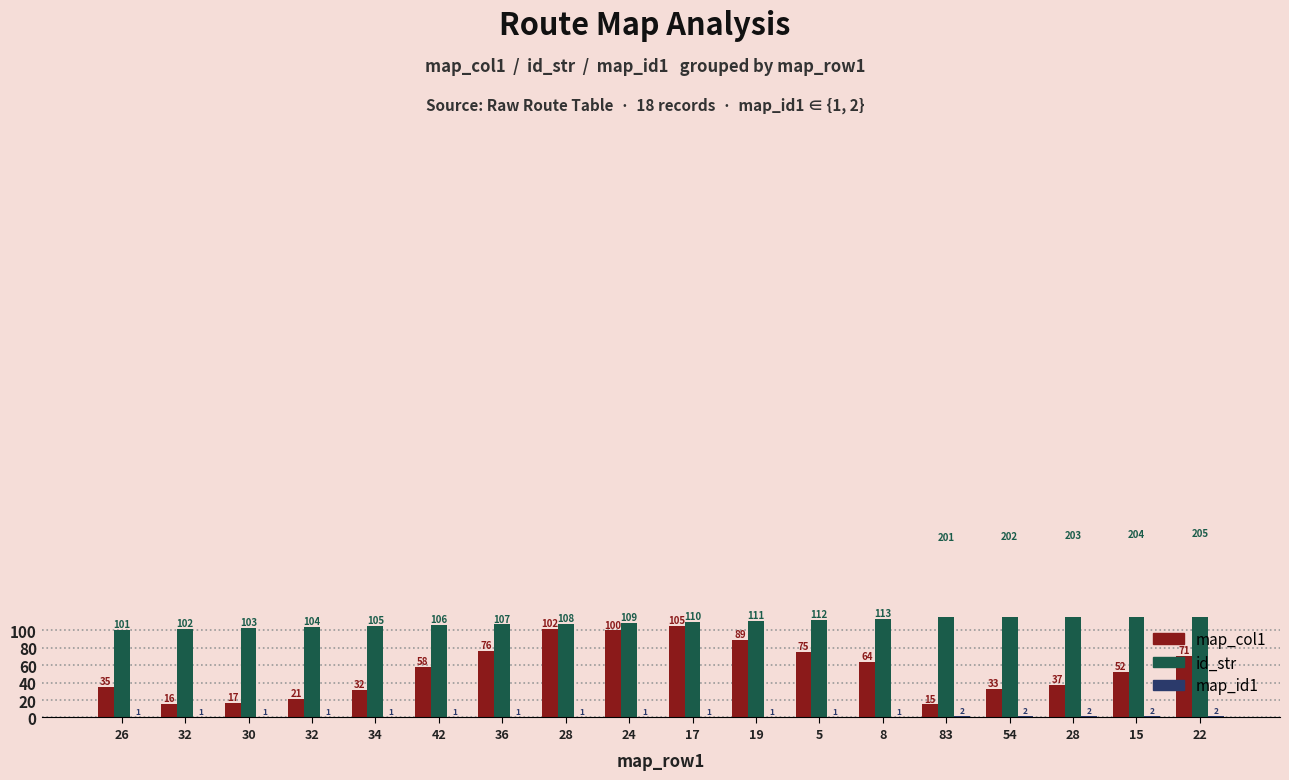

What is the value of the map_col1 bar at the 15th from the left?

33